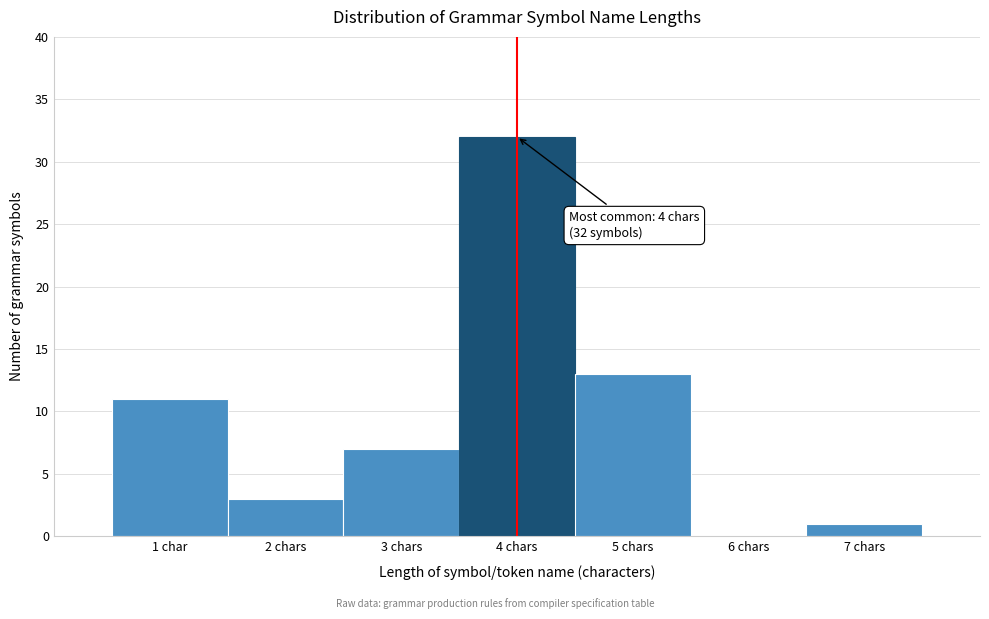

Reading left to right, what are all the values shown in this chart?

1 char=11	2 chars=3	3 chars=7	4 chars=32	5 chars=13	6 chars=0	7 chars=1